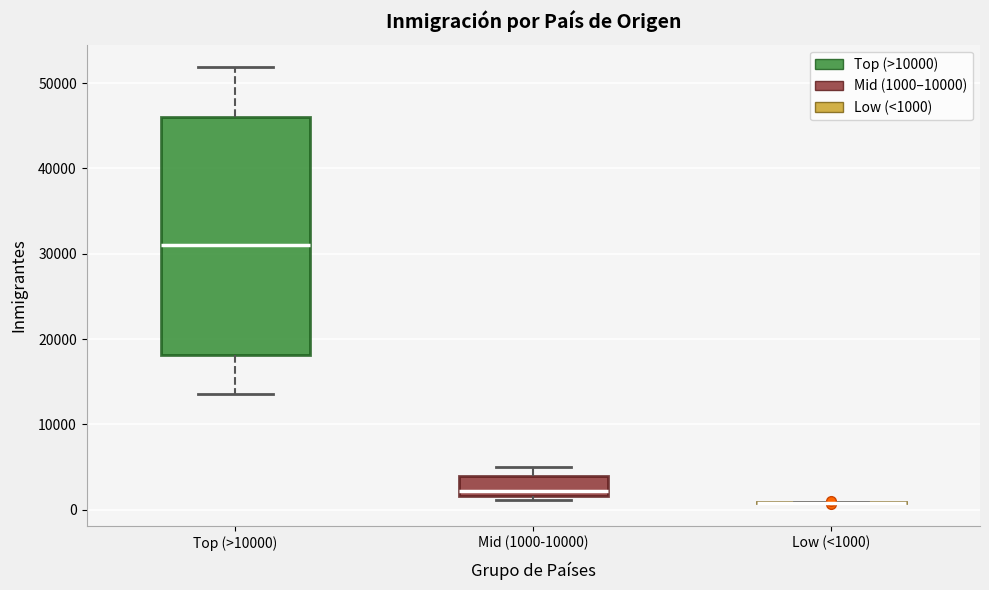

Reading left to right, read every box against the y-axis: the position of its median line, the range the box covers, and the ends of its whiskers. The values are not printed on the chart, so give them approximately, as read against the axis.

Top (>10000): median 31000, box 18000 to 46000, whiskers 14000 to 52000
Mid (1000-10000): median 2000 (just above the box's lower edge), box 2000 to 4000, whiskers 1000 to 5000
Low (<1000): box collapsed to a line at 1000, whiskers 1000 to 1000